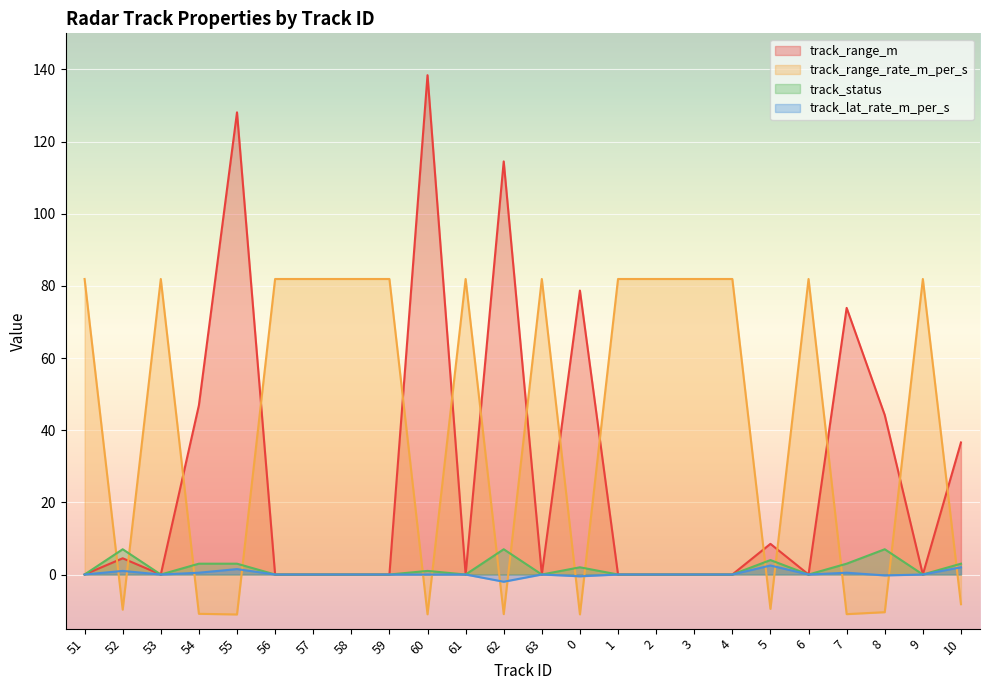

Between 51 and 9, which series saw the biggest shift?

track_range_m